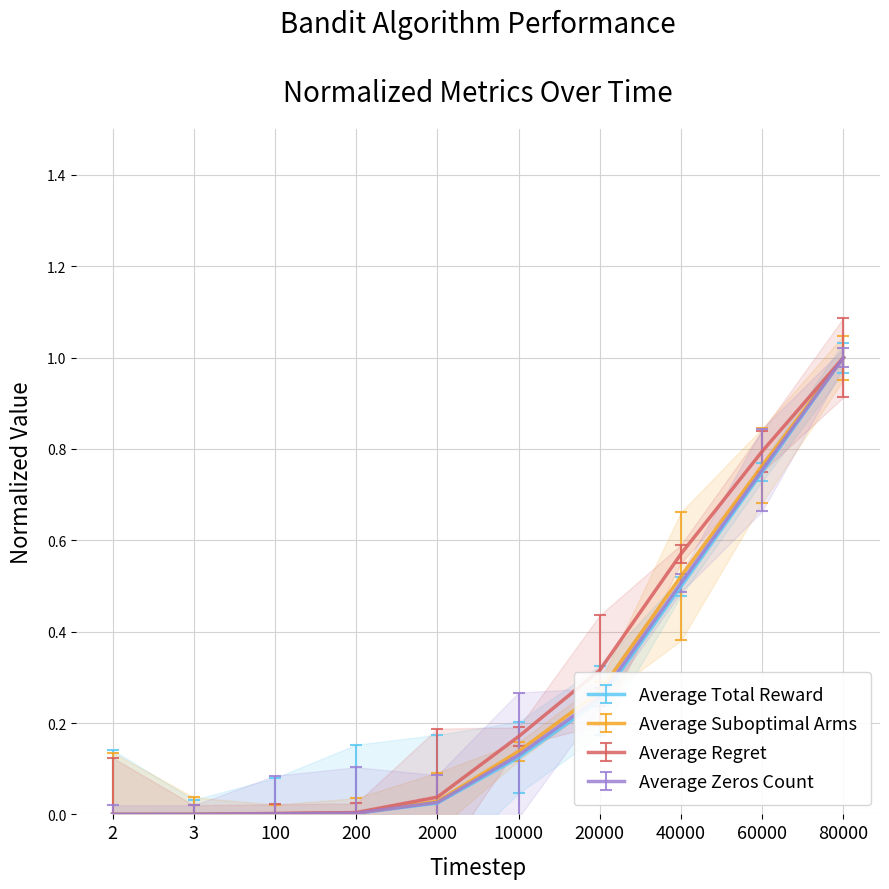

How many times do Average Total Reward and Average Regret cross each other?

1